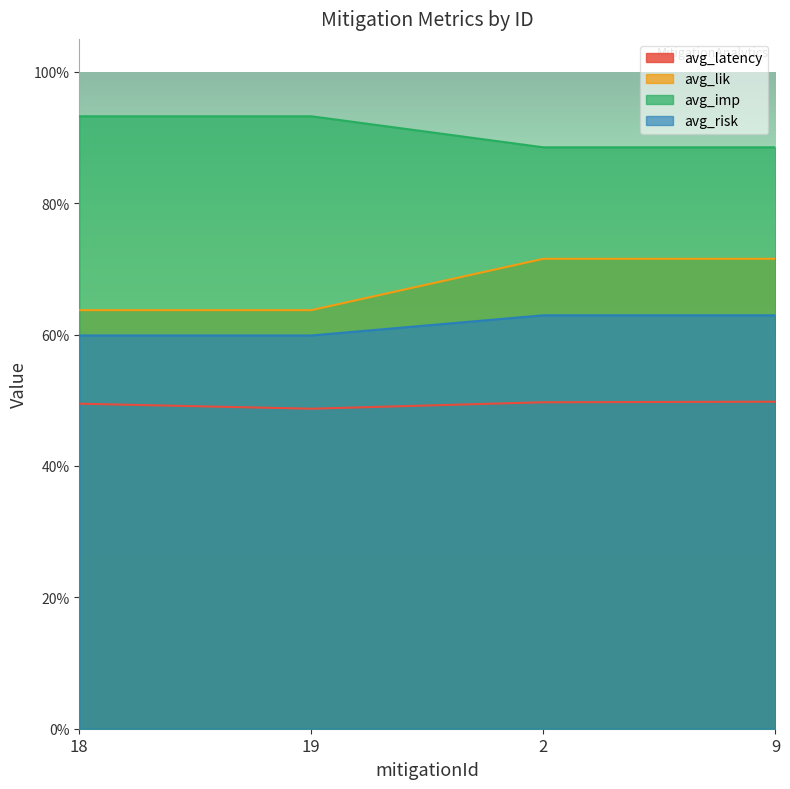

True or false: avg_risk has a value of 0.6 at 19.

True